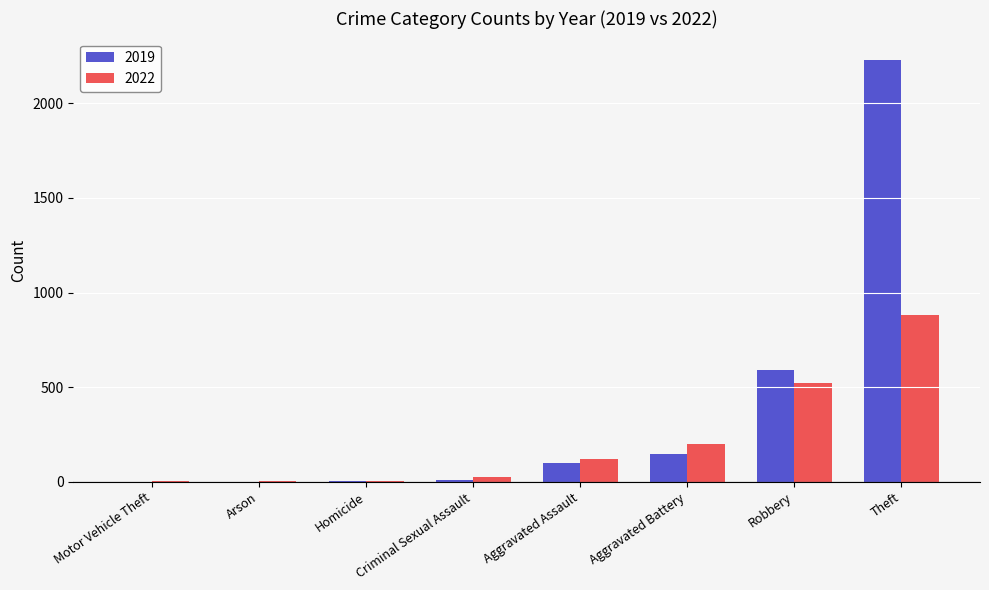

Is the value of 2019 at Homicide greater than the value of 2022 at Robbery?

No